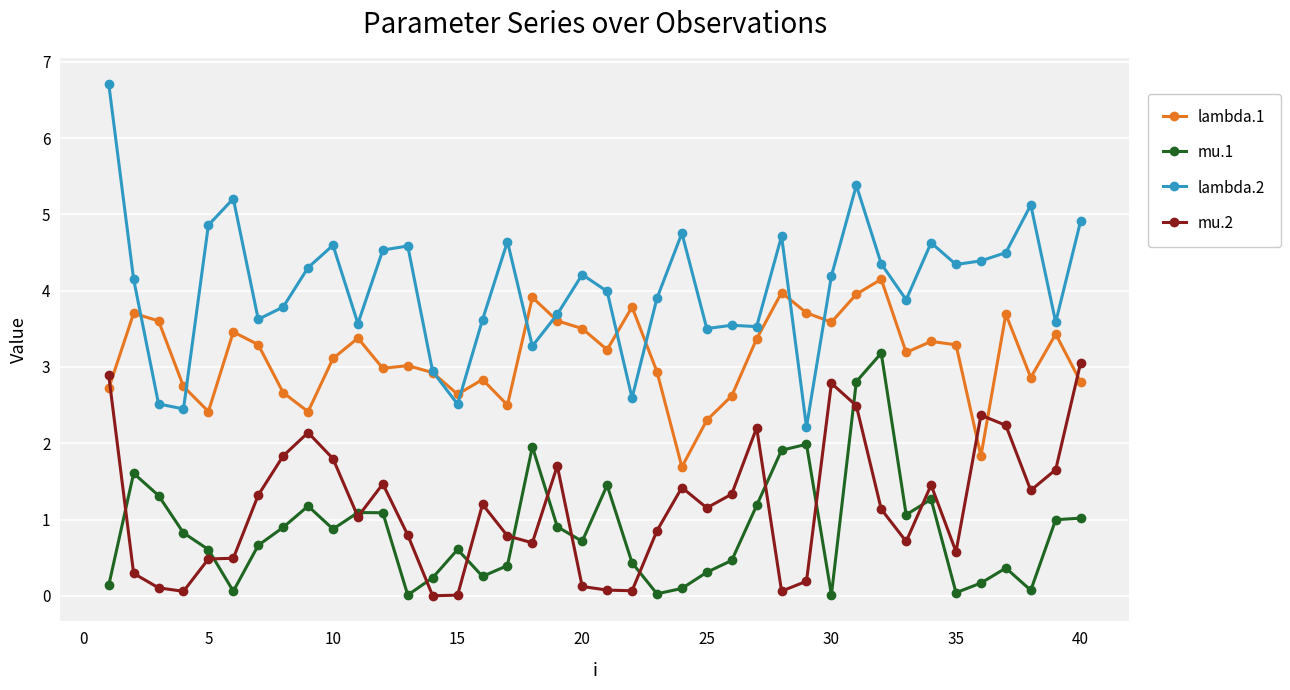

What is the lowest value of the lambda.1 series?

1.7